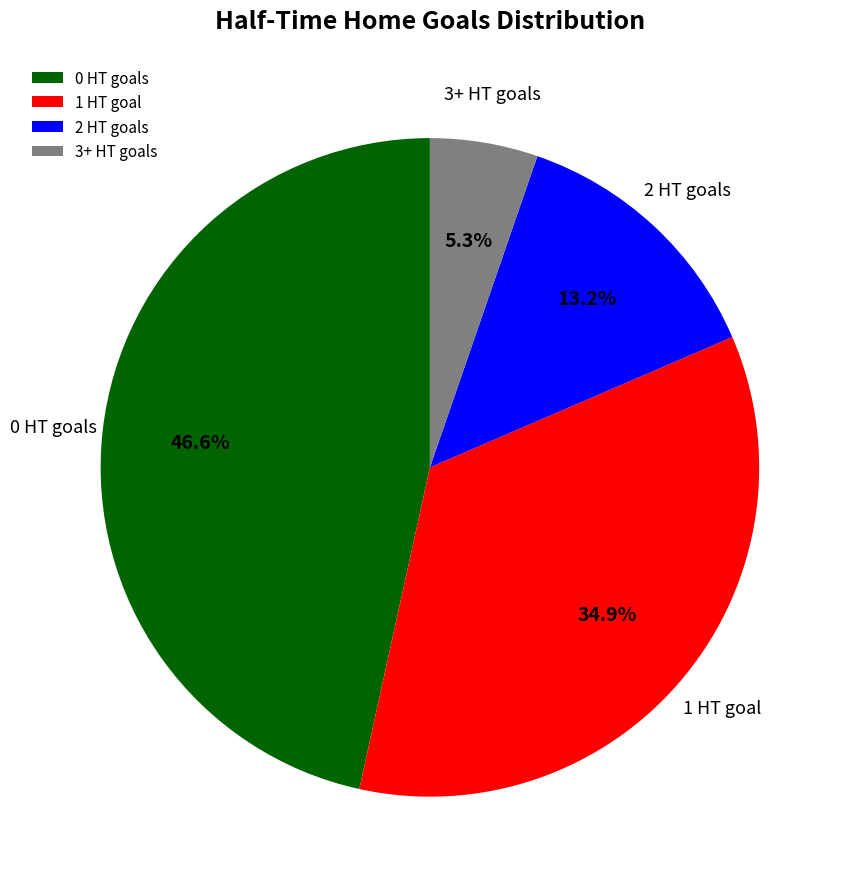

The 3+ slice represents 18% of the pie. True or false?

False